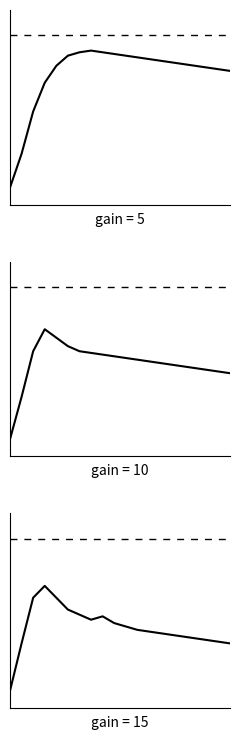

True or false: gain = 5 has more than 2 interior local peaks.

False